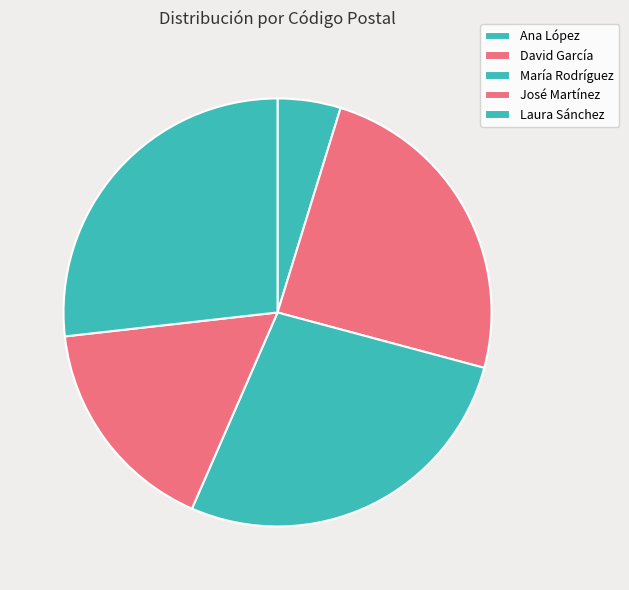

Which has a higher value, María Rodríguez or Laura Sánchez?

María Rodríguez